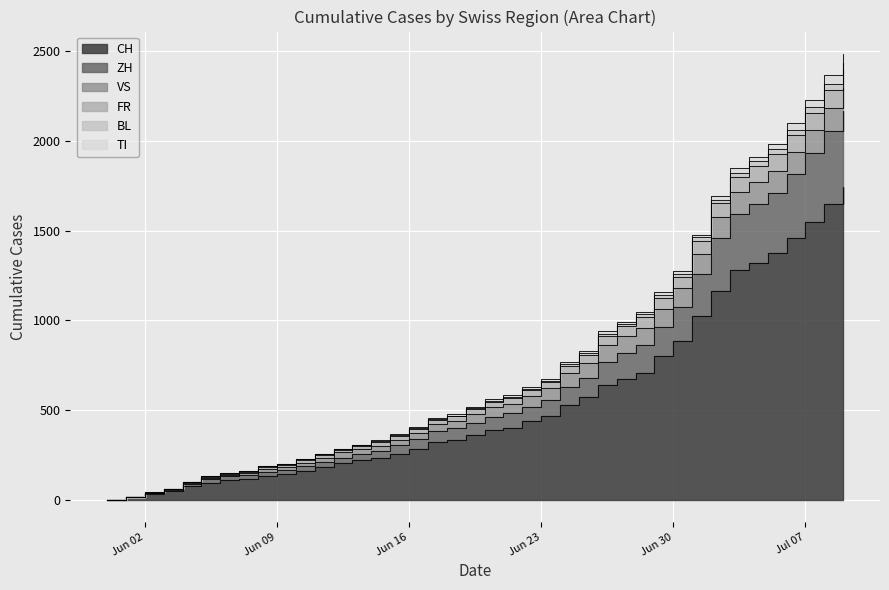

The value of CH at 2020-05-31 is -773. True or false?

False